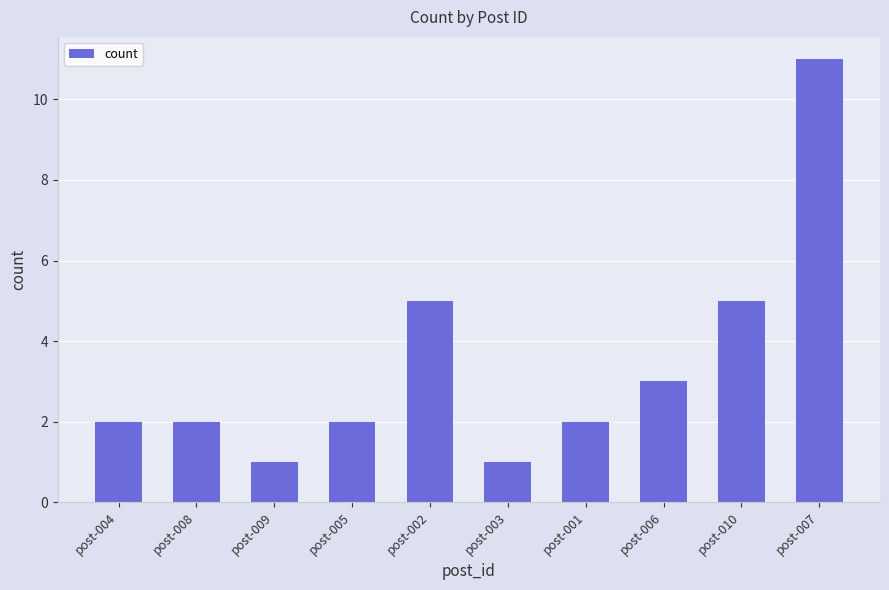

What is the approximate value at post-002, to the nearest 5?

5